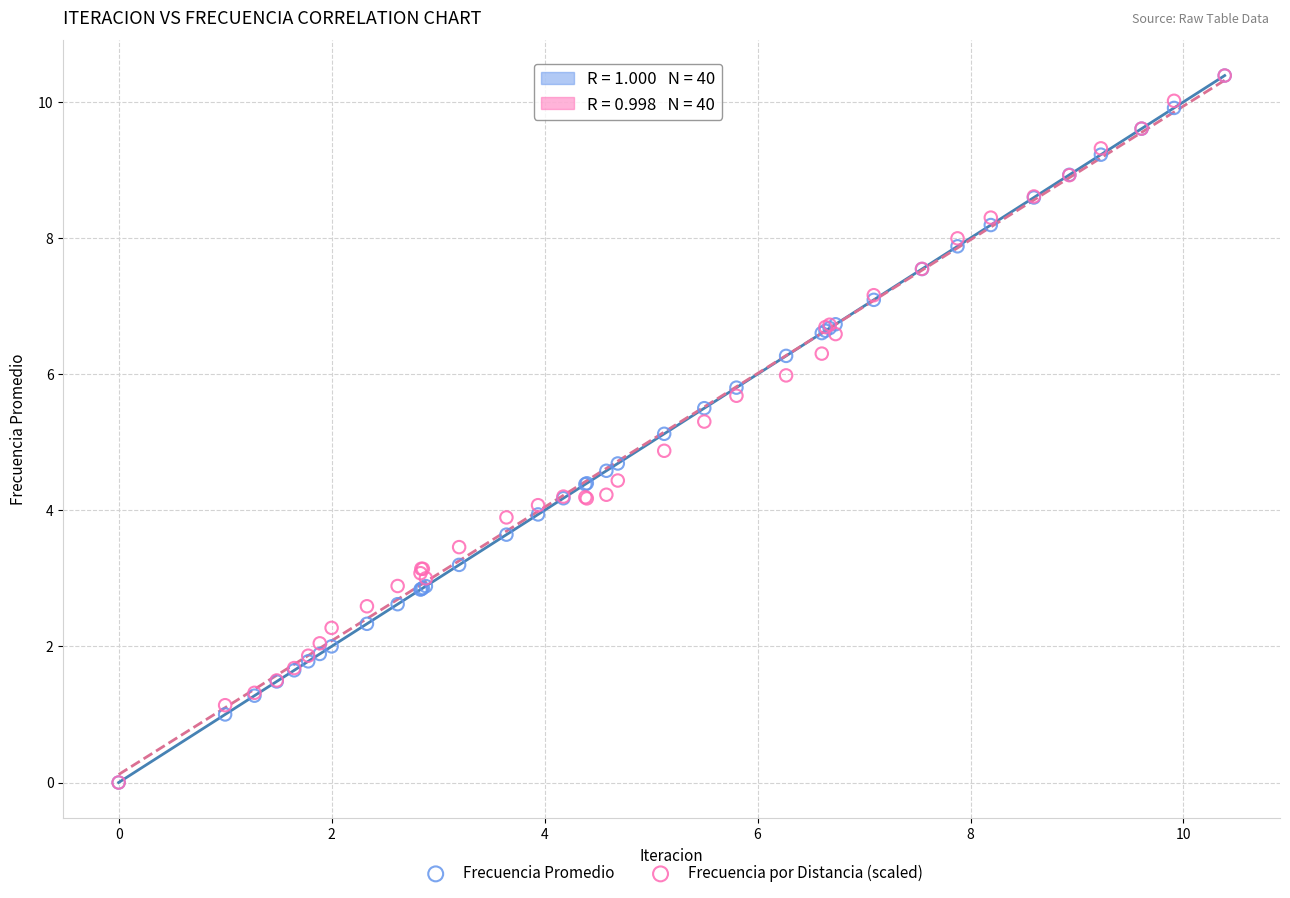

What are all the series names shown in the legend?

Frecuencia Promedio, Frecuencia por Distancia (scaled)